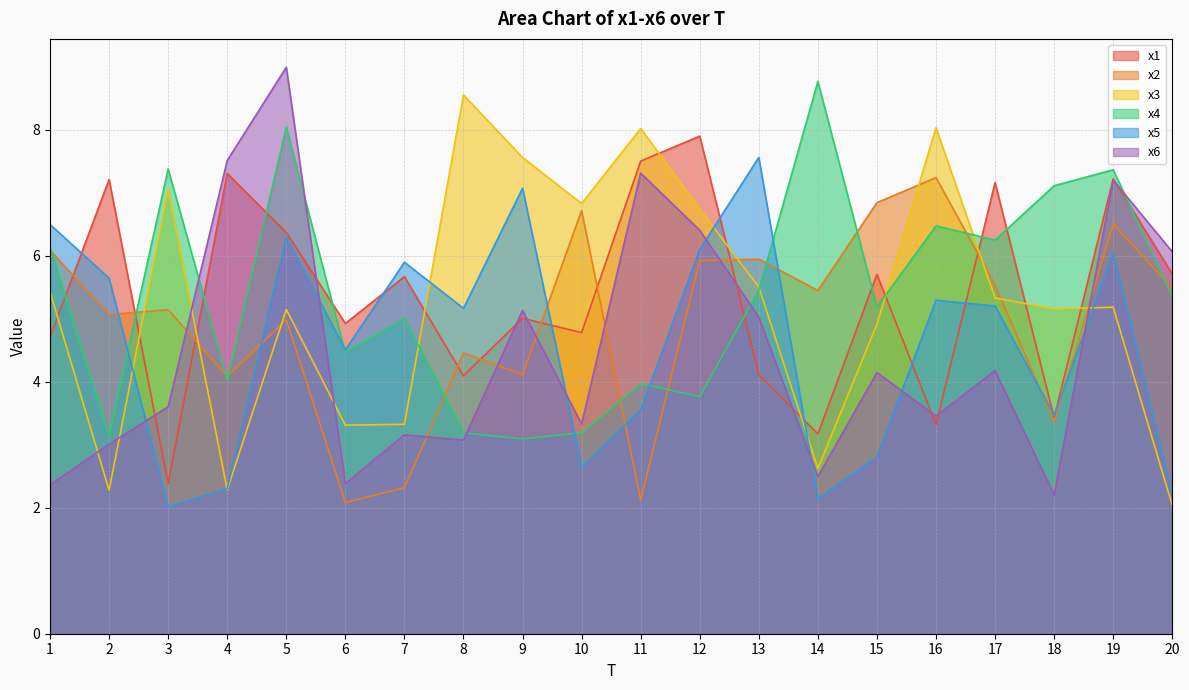

Between 2 and 10, which series saw the biggest shift?

x3